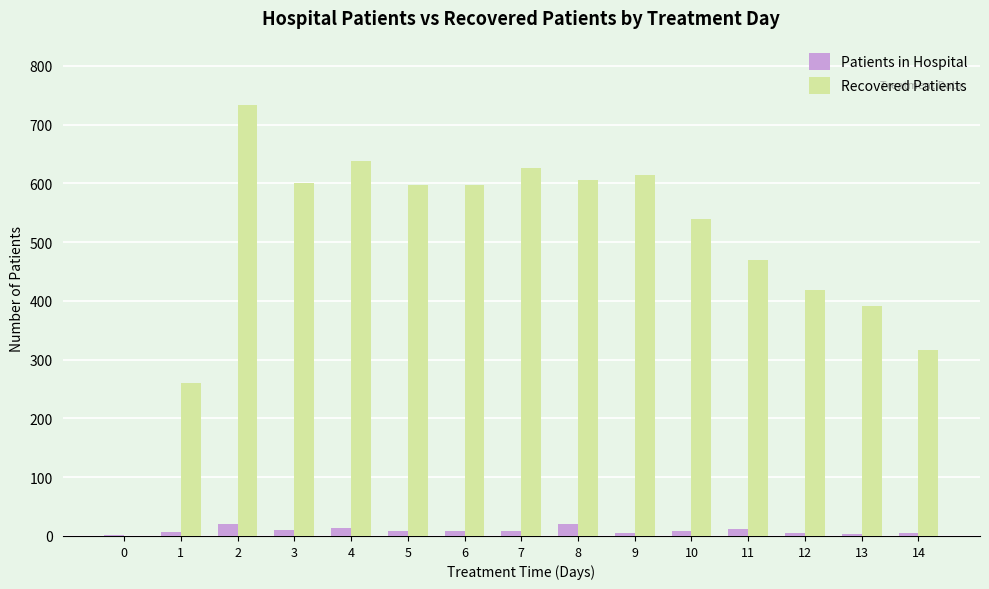

What are all the series names shown in the legend?

Patients in Hospital, Recovered Patients